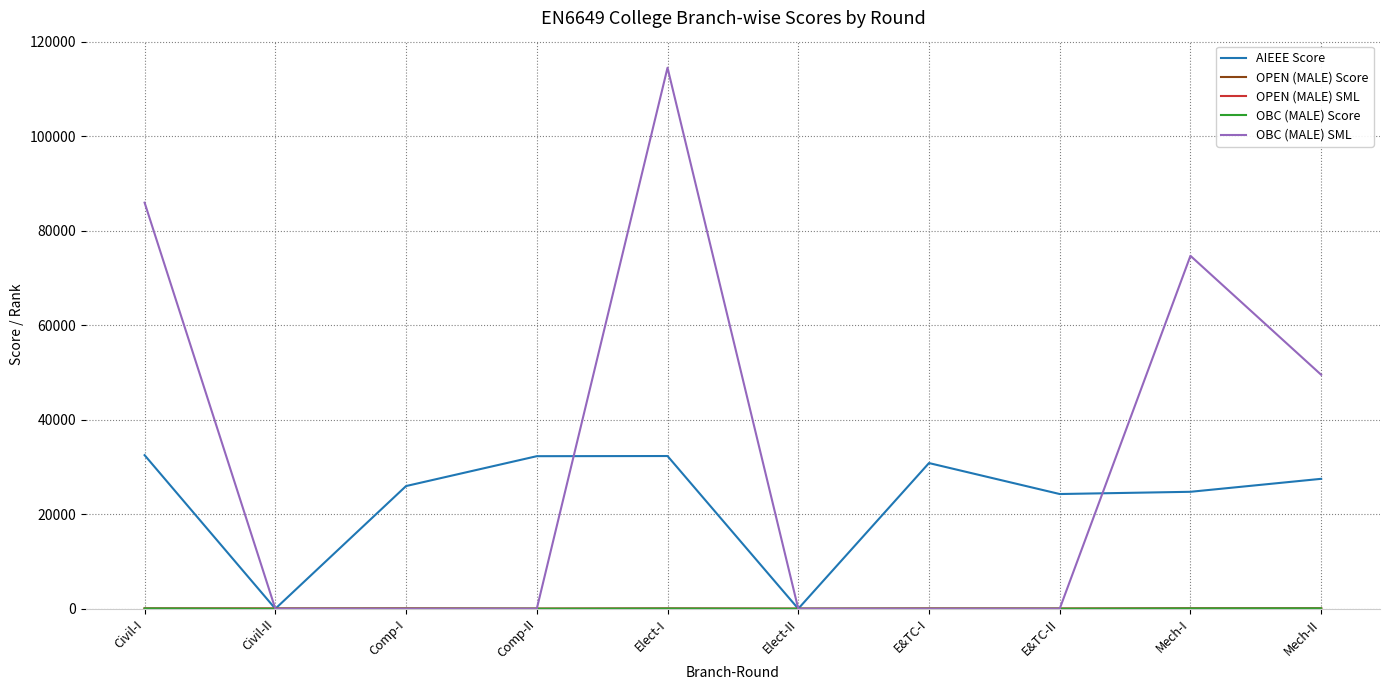

Which series has the largest range (max minus min)?

OBC (MALE) SML